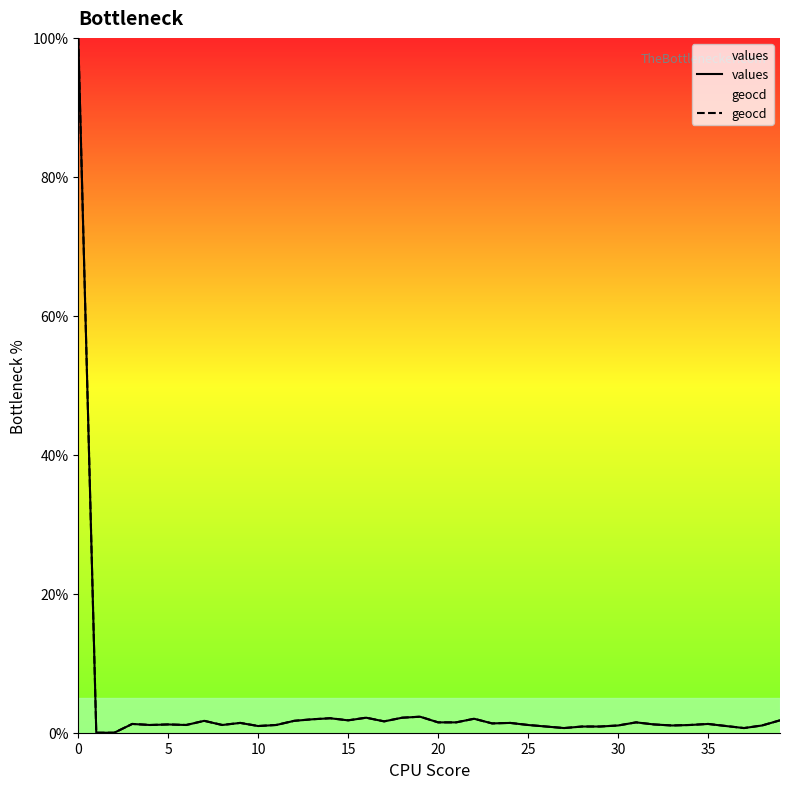

Which has a higher value, 34 or 12?

12